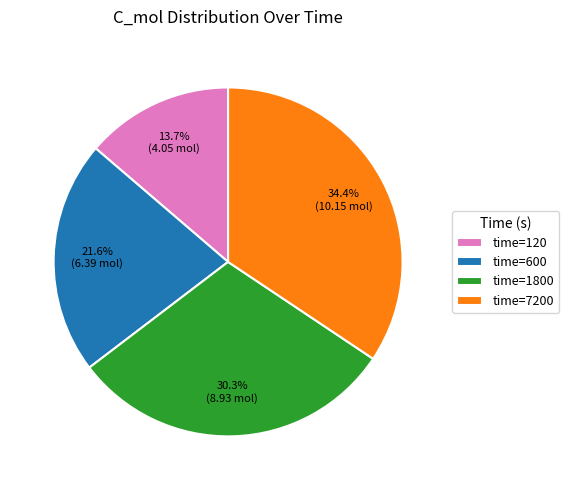

Approximately how many times larger is the value at time=600 compared to time=120?

1.6